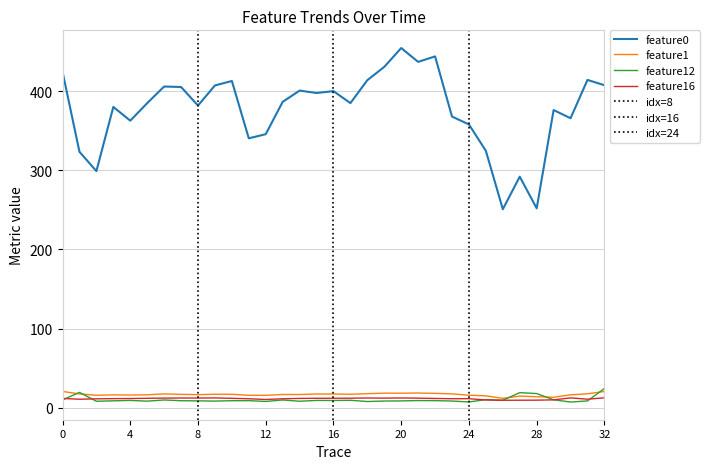

True or false: feature0 and feature1 intersect in this chart.

False